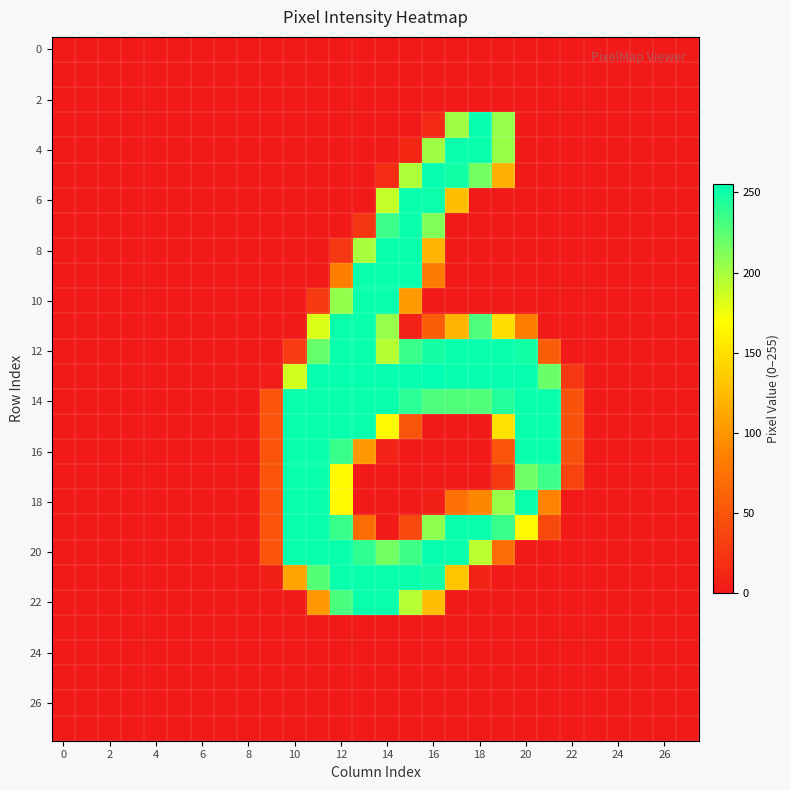

How many categories are shown in the chart?

28